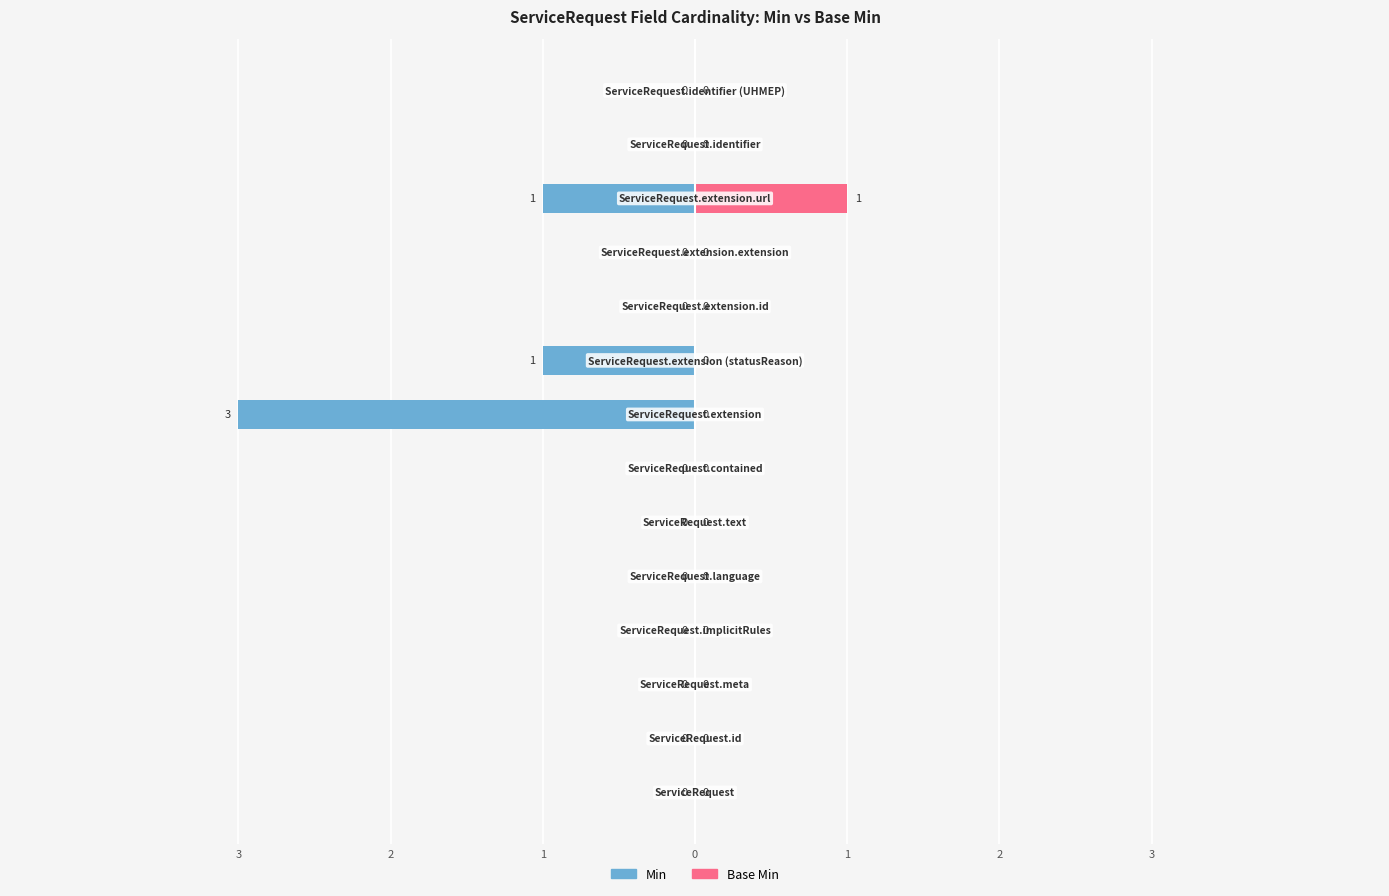

Rank the series at 9 from lowest to highest value.

Min, Base Min